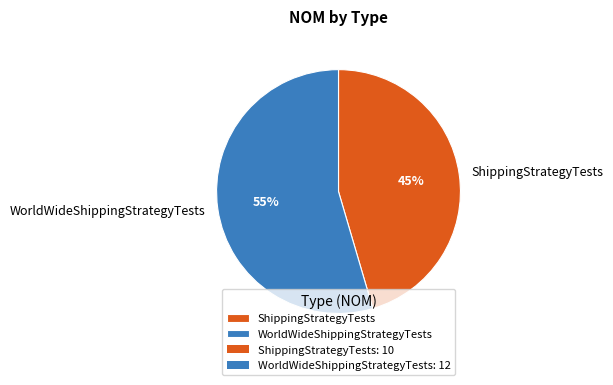

To the nearest percent, what is the average slice percentage?

50%